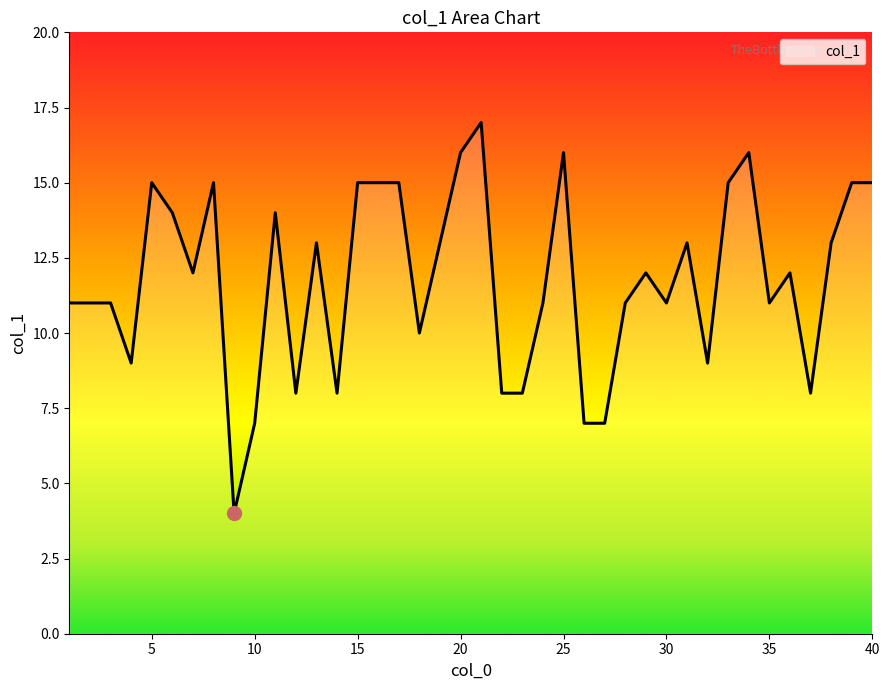

What is the difference between the maximum and minimum values?

13